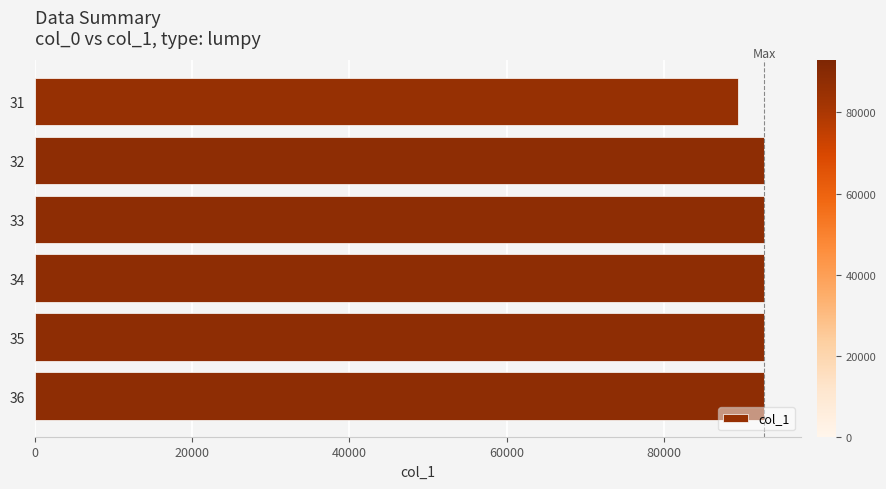

How many values are below 92824?

1